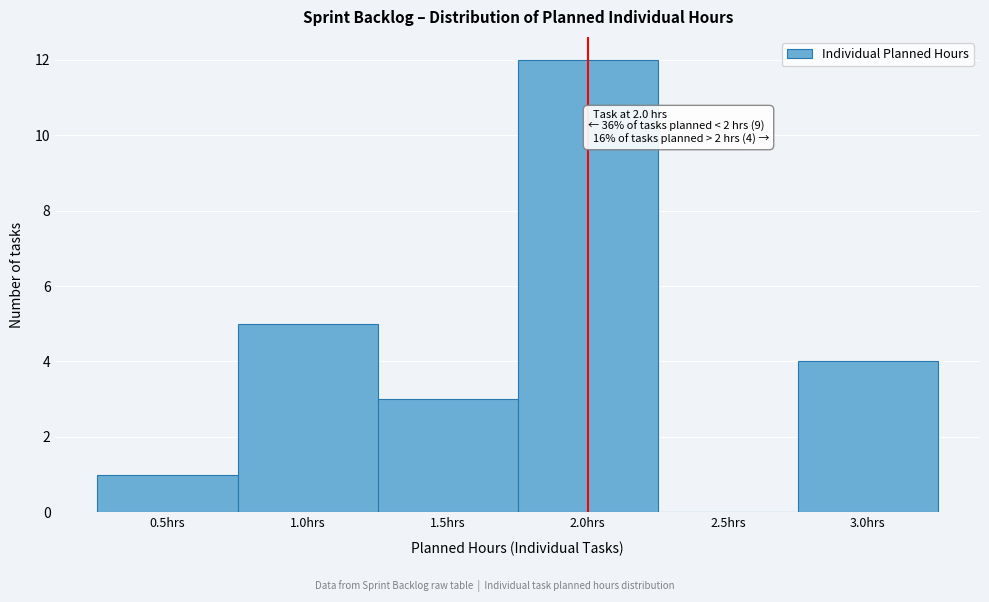

Which range on the x-axis has the tallest bar?

1.75 to 2.25